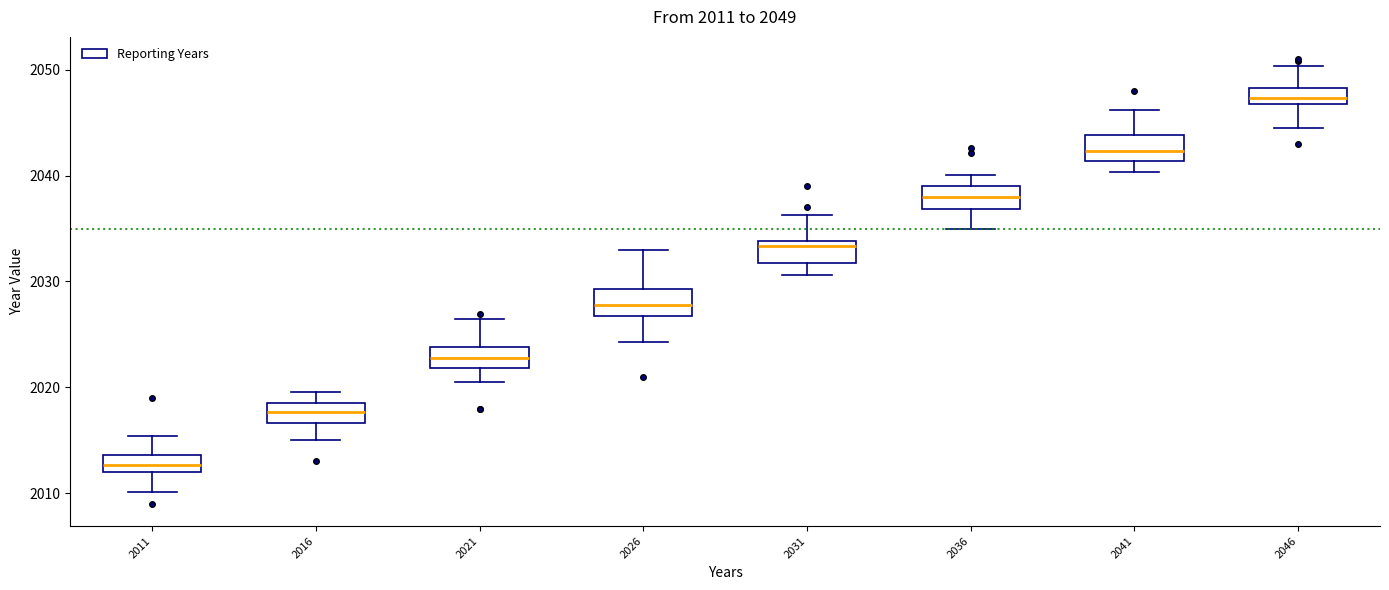

Which box's median line is the highest?

2046